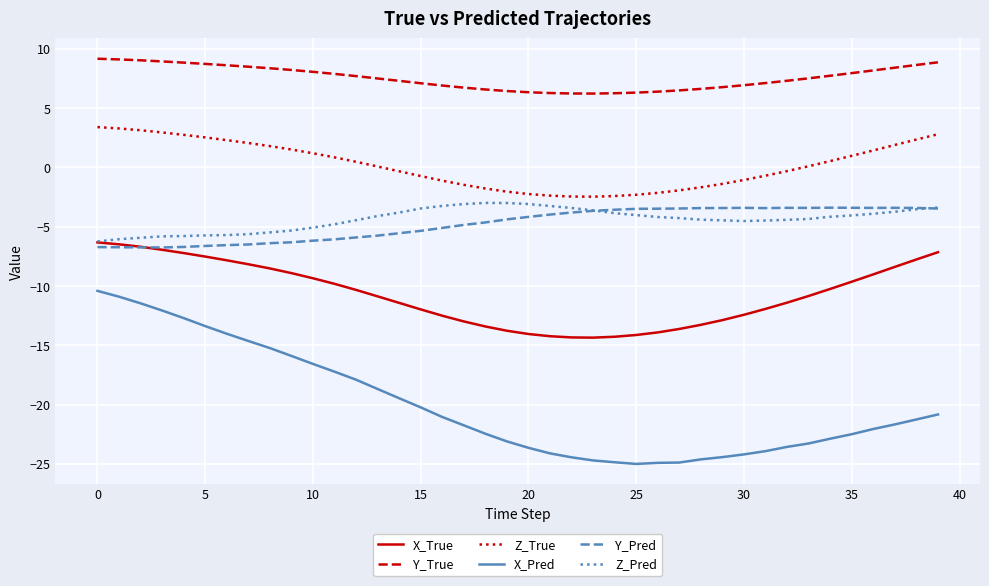

Which series has the widest spread of values?

X_Pred